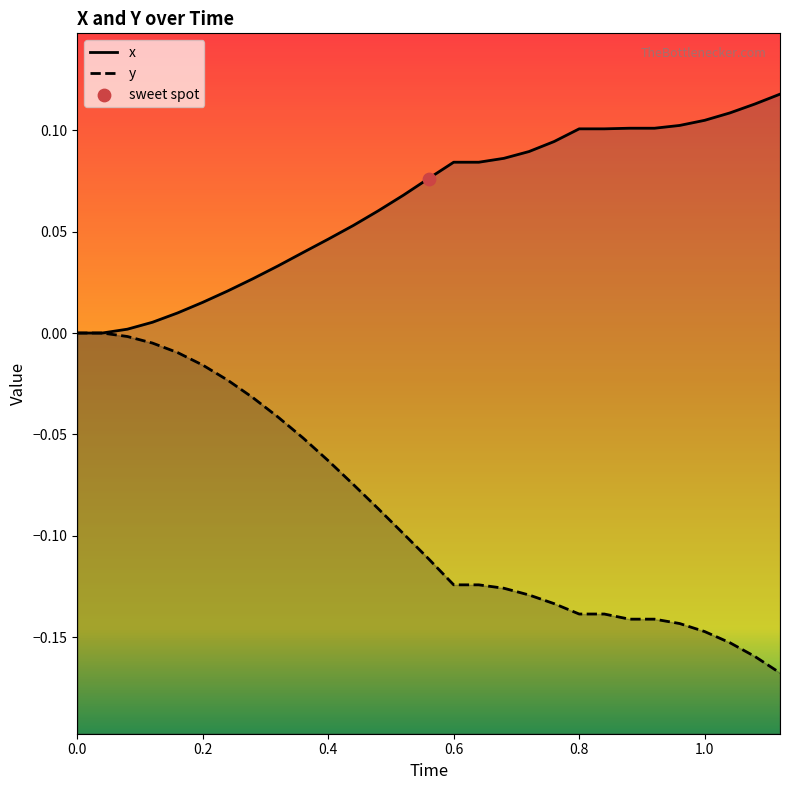

Which series has the largest Y range (max minus min)?

y